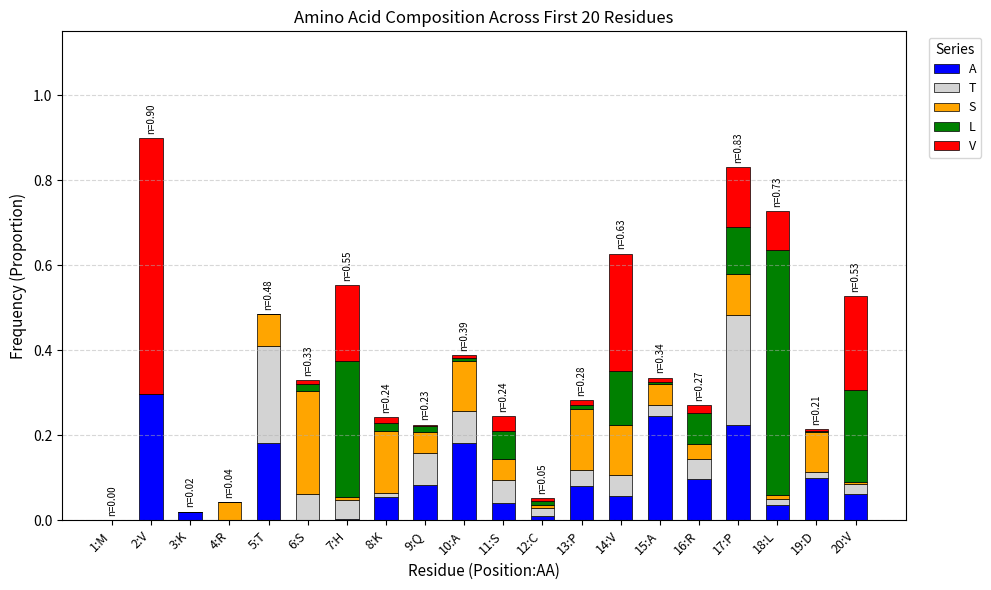

Are the bars horizontal?

No